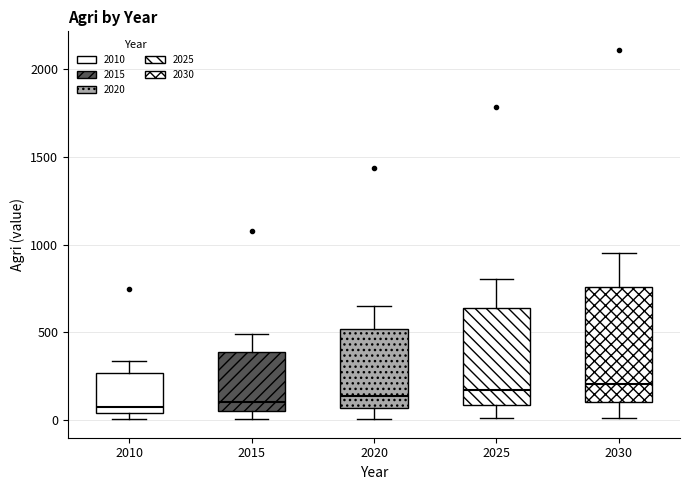

Where does the median line of the box at x = 2025 sit on the y-axis? The values are not printed on the chart, so give them approximately, as read against the axis.

150